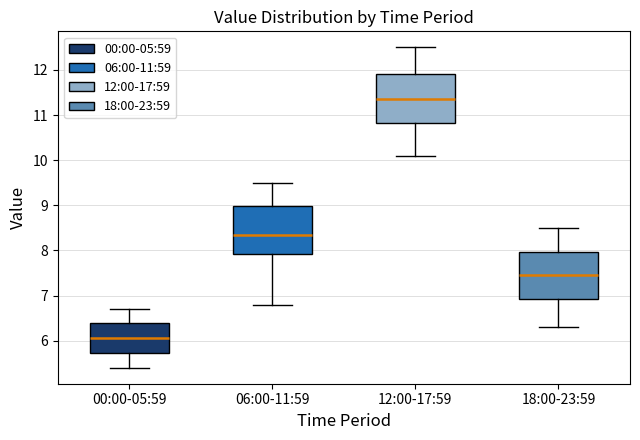

Where does the median line of the box for 18:00-23:59 sit on the y-axis? The values are not printed on the chart, so give them approximately, as read against the axis.

7.5